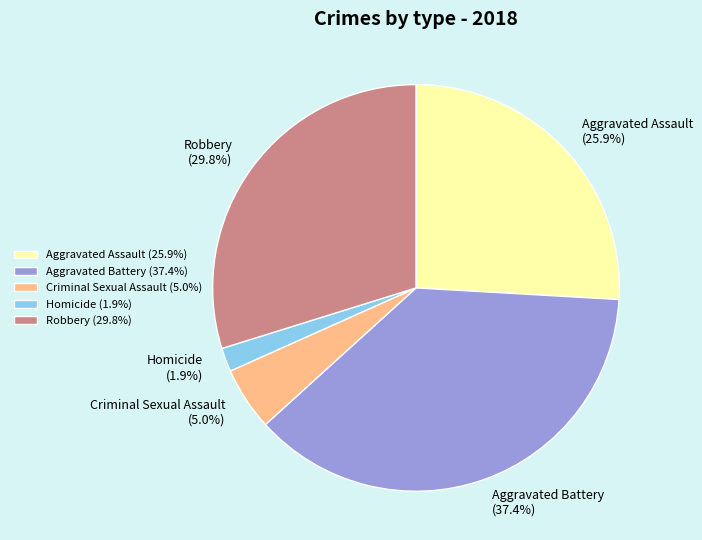

What is the largest slice in the pie chart?

Aggravated Battery